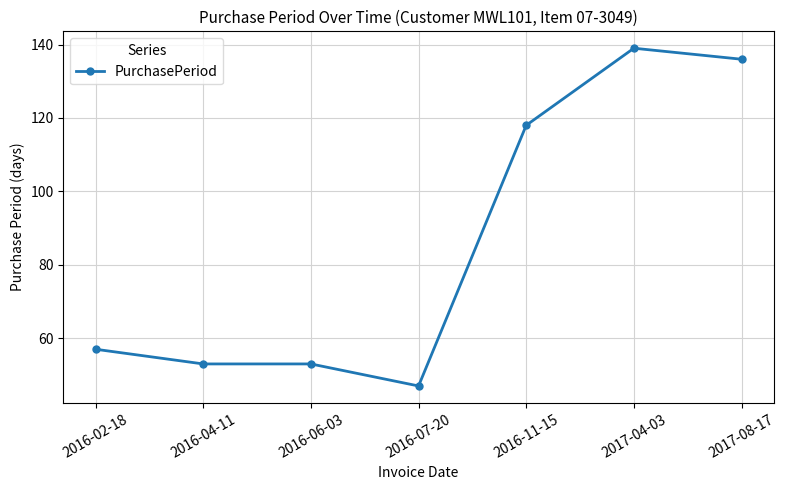

At which category does the chart reach its minimum across all series?

2016-07-20